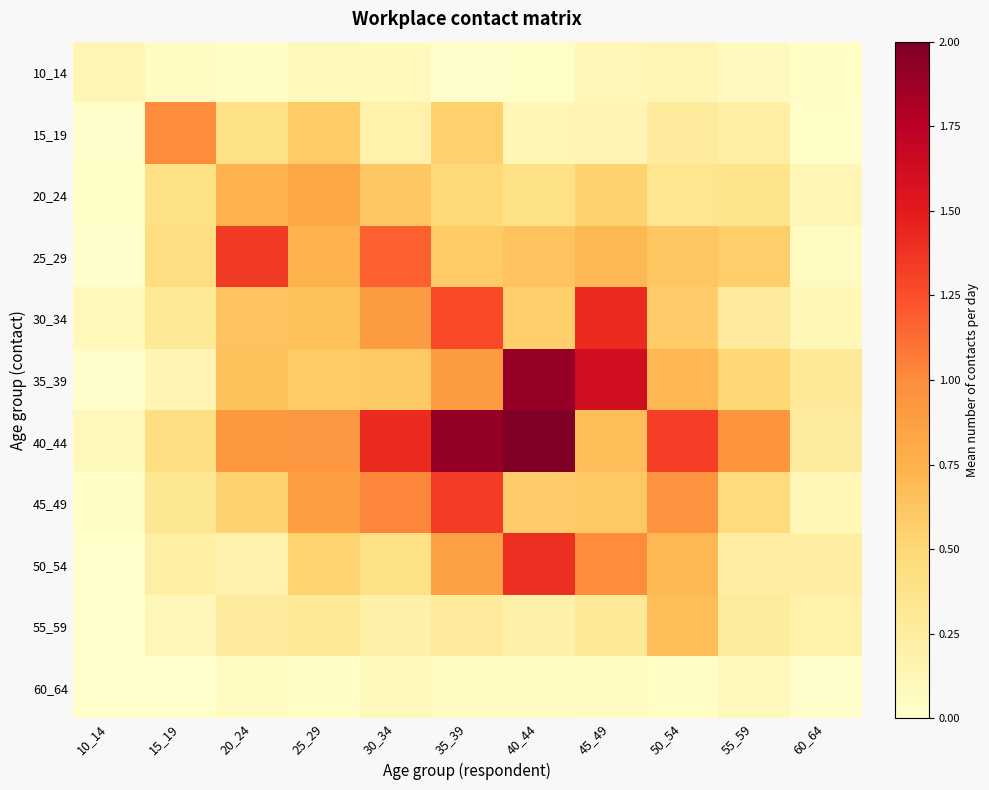

At which category is the sum across all series the highest?

35_39